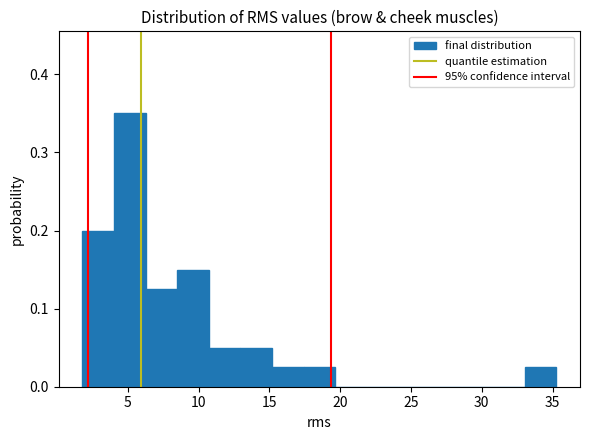

Over which range of the x-axis is the bar tallest?

4.0 to 6.5